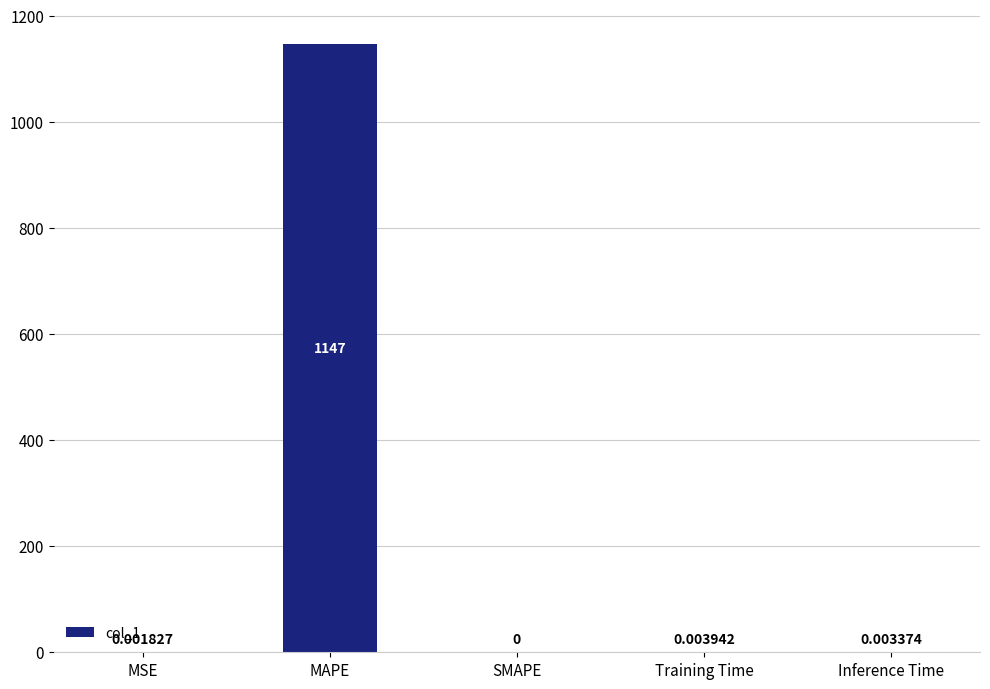

What is the change in value from MAPE to Training Time?

-1147.4